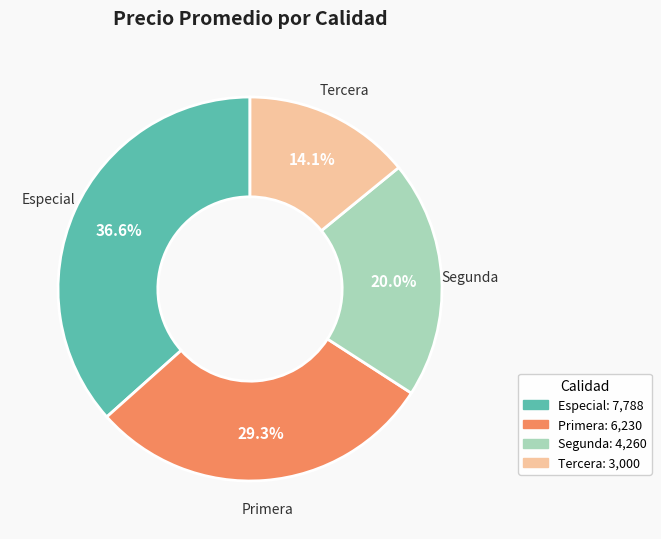

Which category has the biggest portion of the pie?

Especial